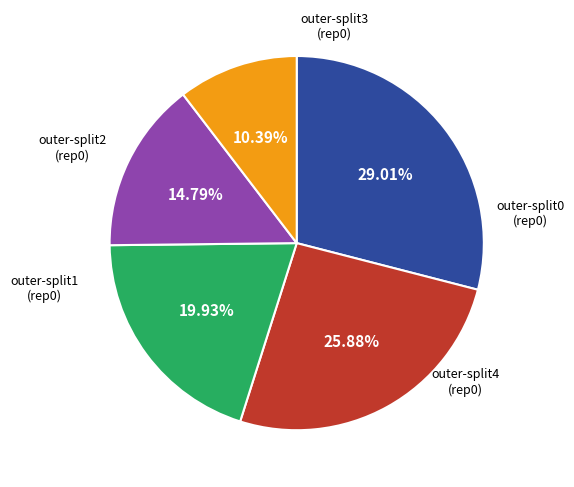

Does any single category account for the majority?

No